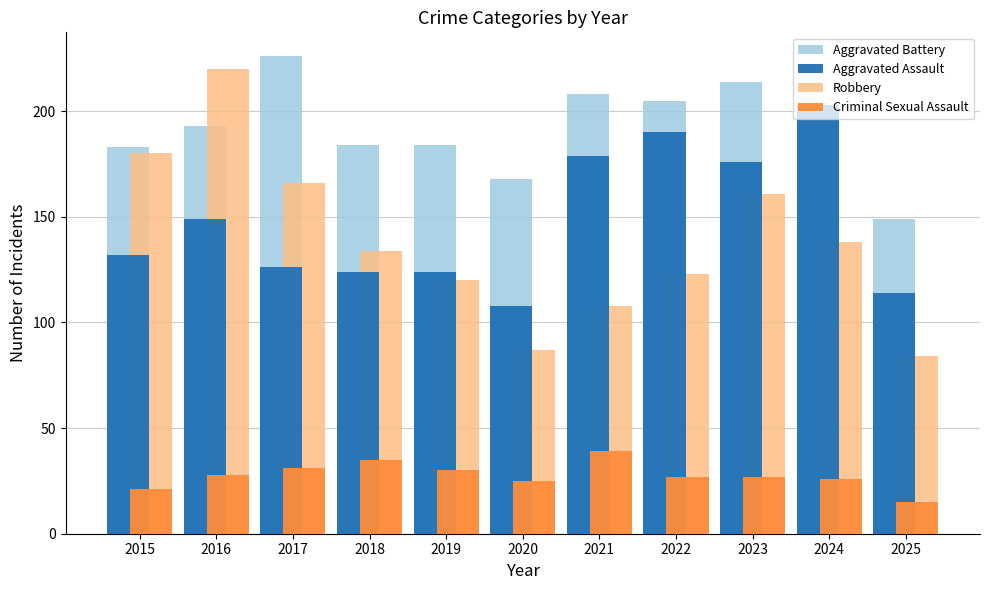

At how many categories does at least one series exceed 34?

11